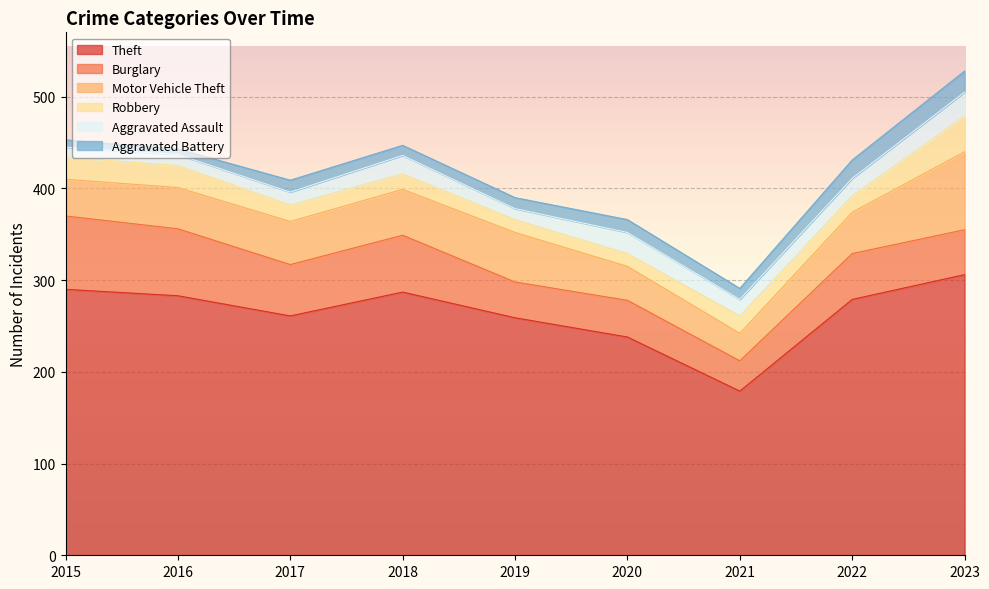

At which label is Burglary closest to 56?

2017